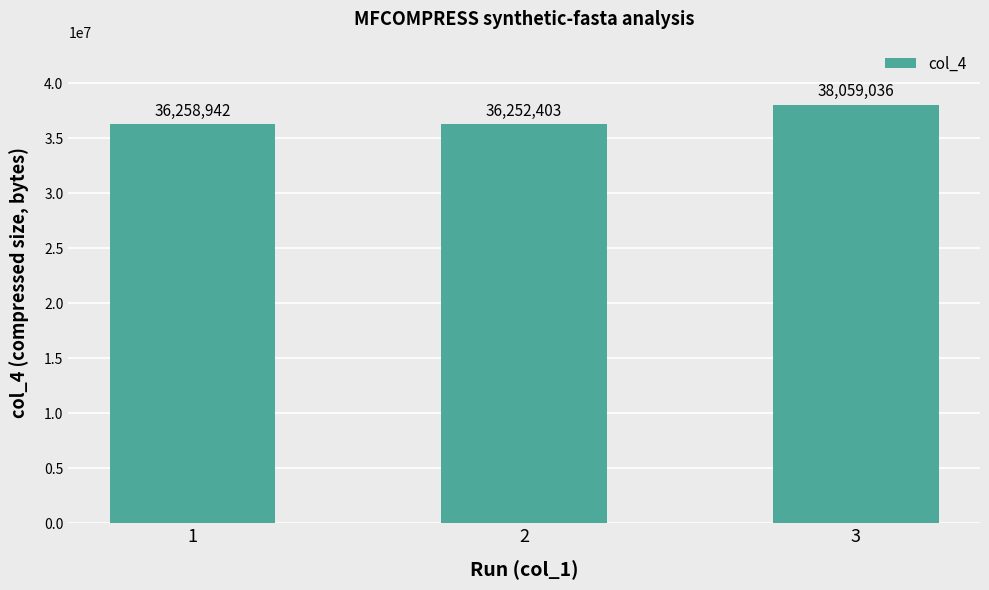

Approximately how many times larger is the value at 2 compared to 1?

1.0